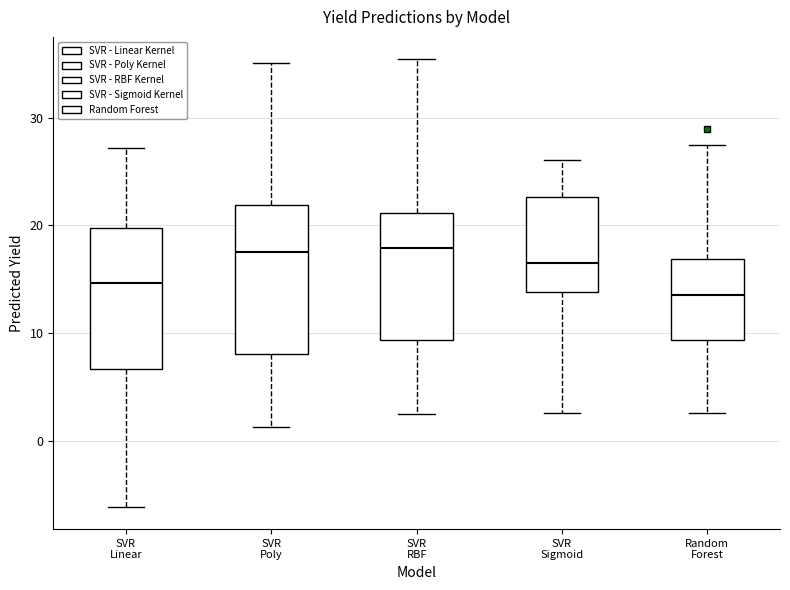

Reading left to right, read every box against the y-axis: the position of its median line, the range the box covers, and the ends of its whiskers. The values are not printed on the chart, so give them approximately, as read against the axis.

SVR Linear: median 15, box 7 to 20, whiskers -6 to 27
SVR Poly: median 18, box 8 to 22, whiskers 1 to 35
SVR RBF: median 18, box 9 to 21, whiskers 3 to 35
SVR Sigmoid: median 16, box 14 to 23, whiskers 3 to 26
Random Forest: median 14, box 9 to 17, whiskers 3 to 27